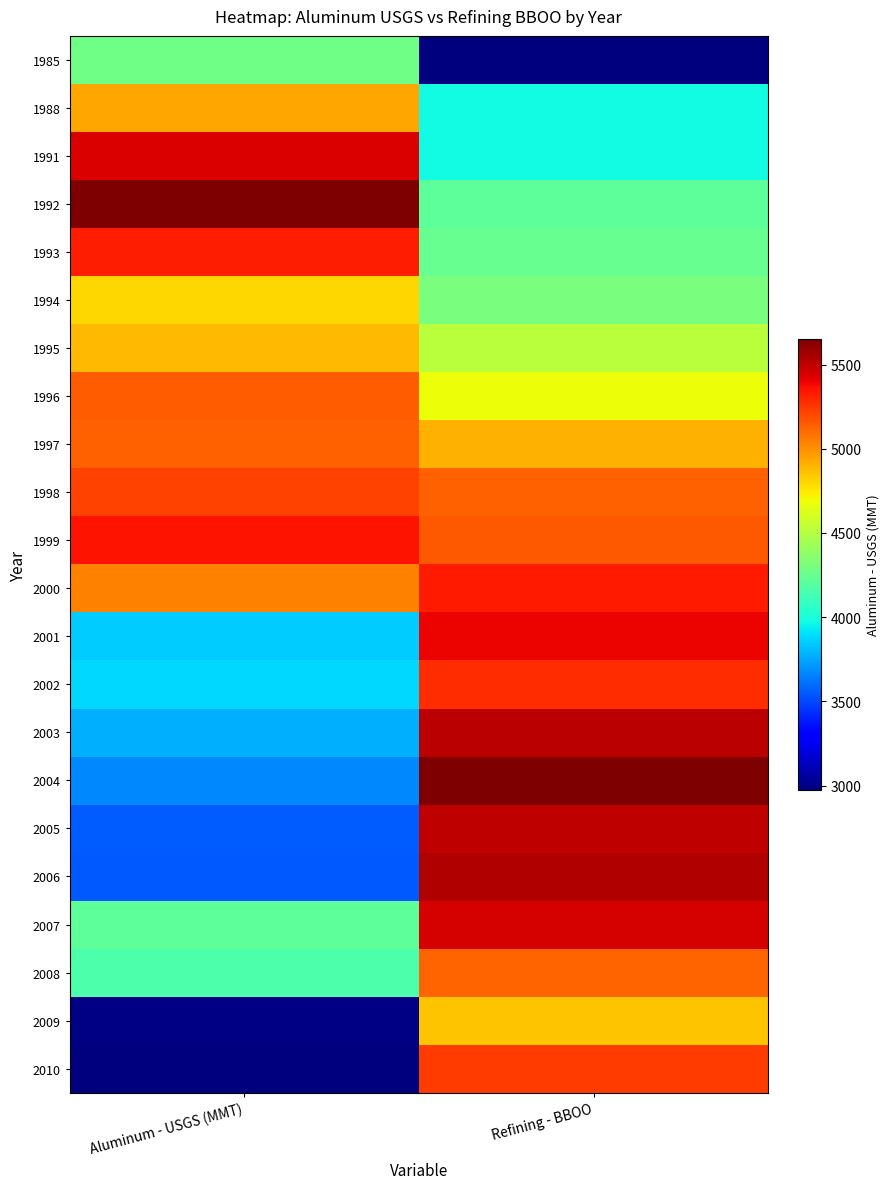

Reading right to left, transcribe all the data shown in this chart.

1985: Refining - BBOO=0.0	Aluminum - USGS (MMT)=0.5
1988: Refining - BBOO=0.4	Aluminum - USGS (MMT)=0.7
1991: Refining - BBOO=0.4	Aluminum - USGS (MMT)=0.9
1992: Refining - BBOO=0.5	Aluminum - USGS (MMT)=1.0
1993: Refining - BBOO=0.5	Aluminum - USGS (MMT)=0.9
1994: Refining - BBOO=0.5	Aluminum - USGS (MMT)=0.7
1995: Refining - BBOO=0.6	Aluminum - USGS (MMT)=0.7
1996: Refining - BBOO=0.6	Aluminum - USGS (MMT)=0.8
1997: Refining - BBOO=0.7	Aluminum - USGS (MMT)=0.8
1998: Refining - BBOO=0.8	Aluminum - USGS (MMT)=0.8
1999: Refining - BBOO=0.8	Aluminum - USGS (MMT)=0.9
2000: Refining - BBOO=0.9	Aluminum - USGS (MMT)=0.8
2001: Refining - BBOO=0.9	Aluminum - USGS (MMT)=0.3
2002: Refining - BBOO=0.9	Aluminum - USGS (MMT)=0.3
2003: Refining - BBOO=0.9	Aluminum - USGS (MMT)=0.3
2004: Refining - BBOO=1.0	Aluminum - USGS (MMT)=0.3
2005: Refining - BBOO=0.9	Aluminum - USGS (MMT)=0.2
2006: Refining - BBOO=1.0	Aluminum - USGS (MMT)=0.2
2007: Refining - BBOO=0.9	Aluminum - USGS (MMT)=0.5
2008: Refining - BBOO=0.8	Aluminum - USGS (MMT)=0.4
2009: Refining - BBOO=0.7	Aluminum - USGS (MMT)=0.0
2010: Refining - BBOO=0.8	Aluminum - USGS (MMT)=0.0